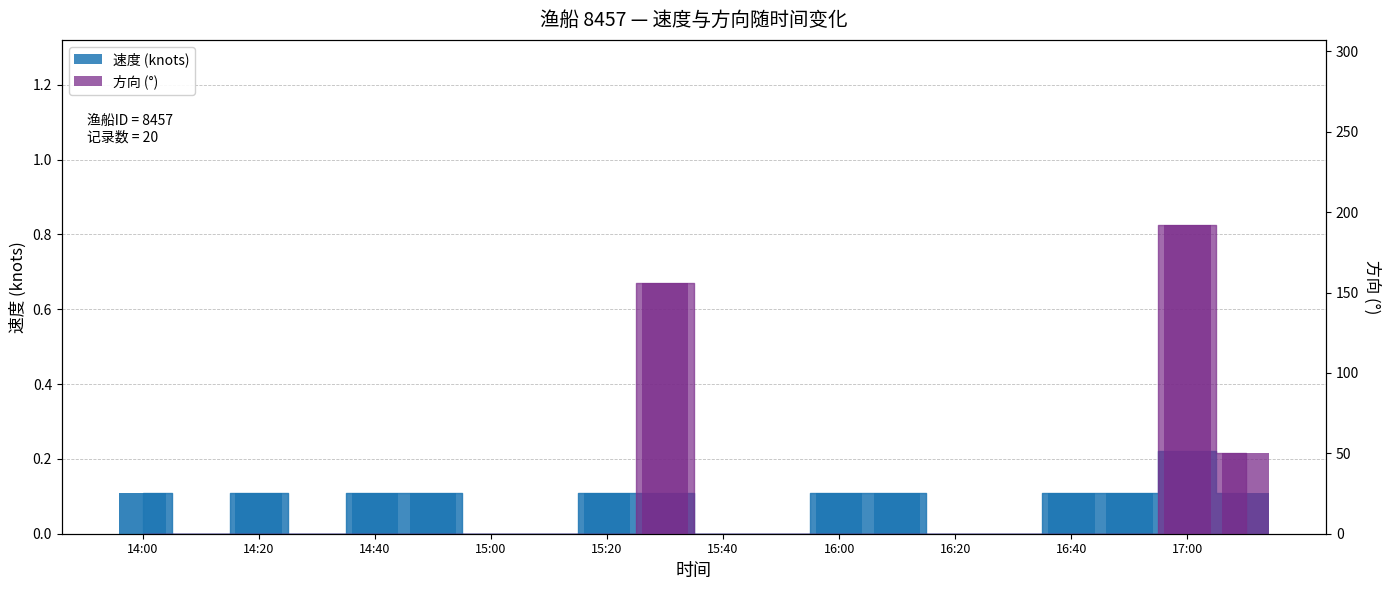

Reading right to left, what are all the values shown in this chart?

速度: 0.1	0.2	0.1	0.1	0.0	0.0	0.1	0.1	0.0	0.0	0.1	0.1	0.0	0.0	0.1	0.1	0.0	0.1	0.0	0.1
方向: 50.0	192.0	0.0	0.0	0.0	0.0	0.0	0.0	0.0	0.0	156.0	0.0	0.0	0.0	0.0	0.0	0.0	0.0	0.0	0.0